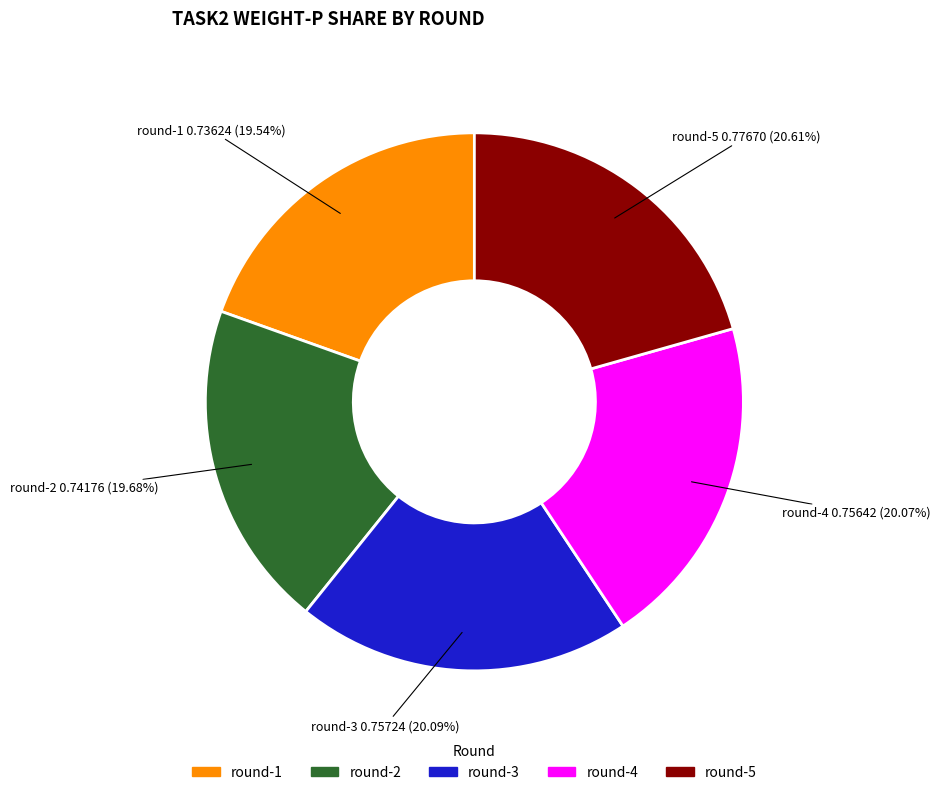

Which slice is the largest?

round-5